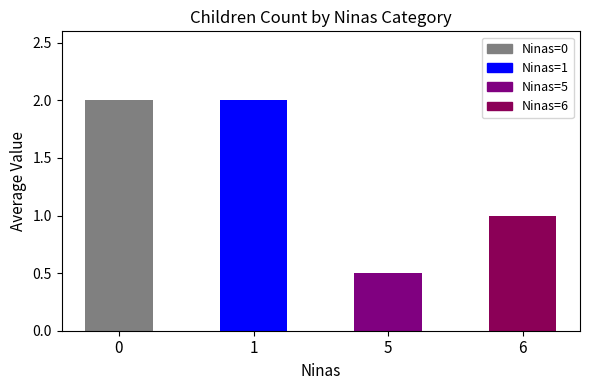

The value at 5 is 0.2. True or false?

False